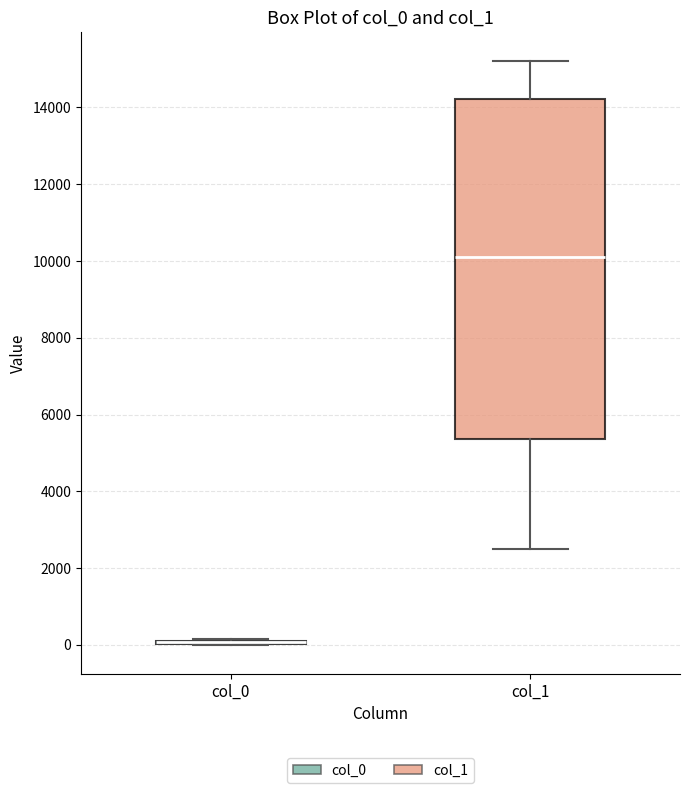

Reading left to right, read every box against the y-axis: the position of its median line, the range the box covers, and the ends of its whiskers. The values are not printed on the chart, so give them approximately, as read against the axis.

col_0: box collapsed to a line at 0, whiskers 0 to 200
col_1: median 10000, box 5400 to 14200, whiskers 2600 to 15200